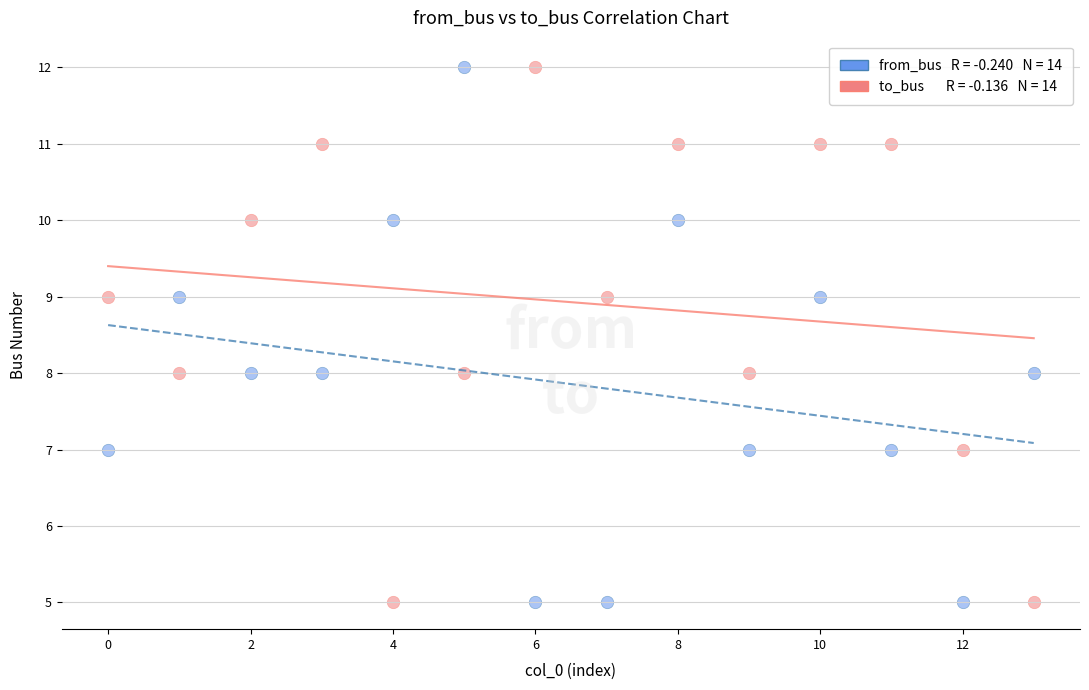

Across all data points, what is the range of Y values (max minus min)?

7